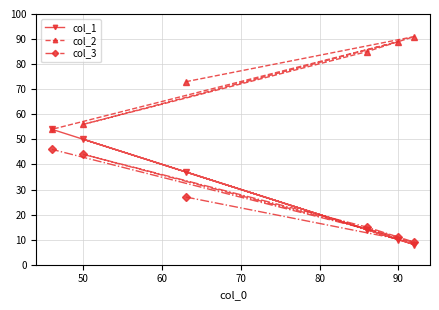

The col_3 series shows 80 at 90. True or false?

False